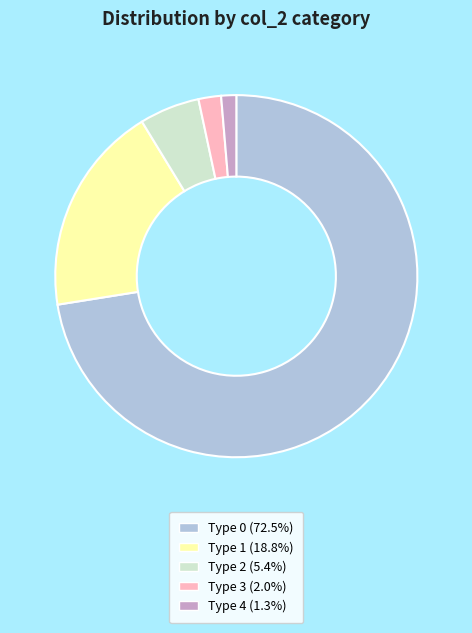

Do Type 0 (72.5%) and Type 4 (1.3%) together represent more than half of the pie?

Yes